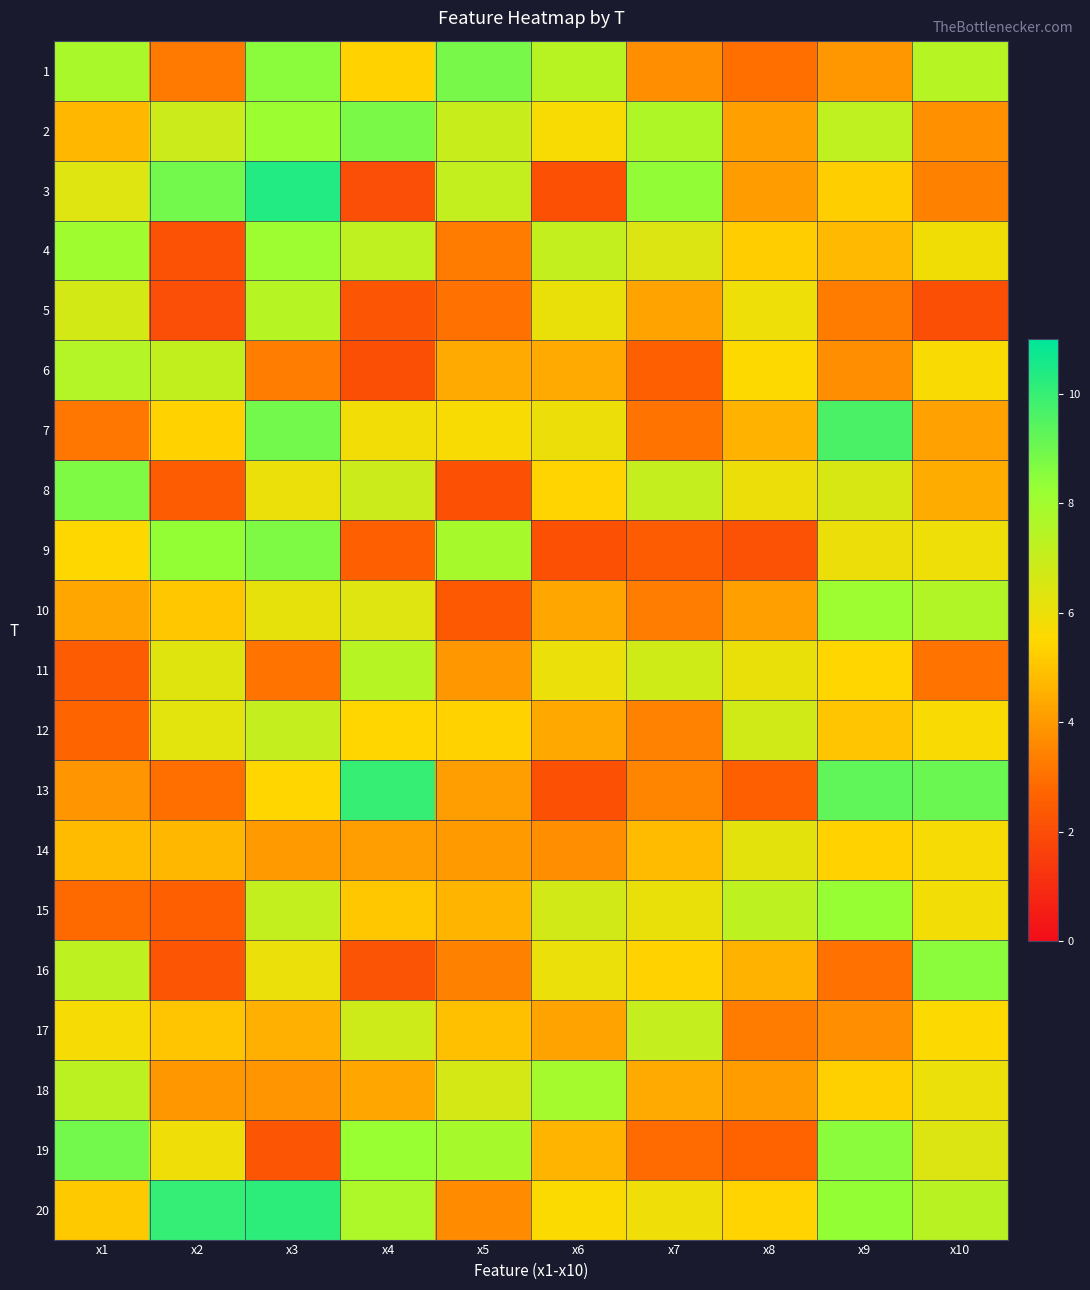

What is the spread (max minus min) of values at x7?

5.9